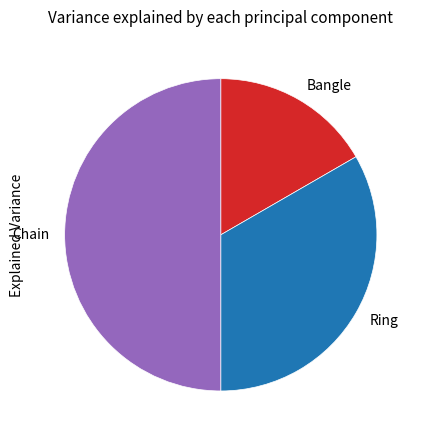

How many segments does this pie chart have?

3